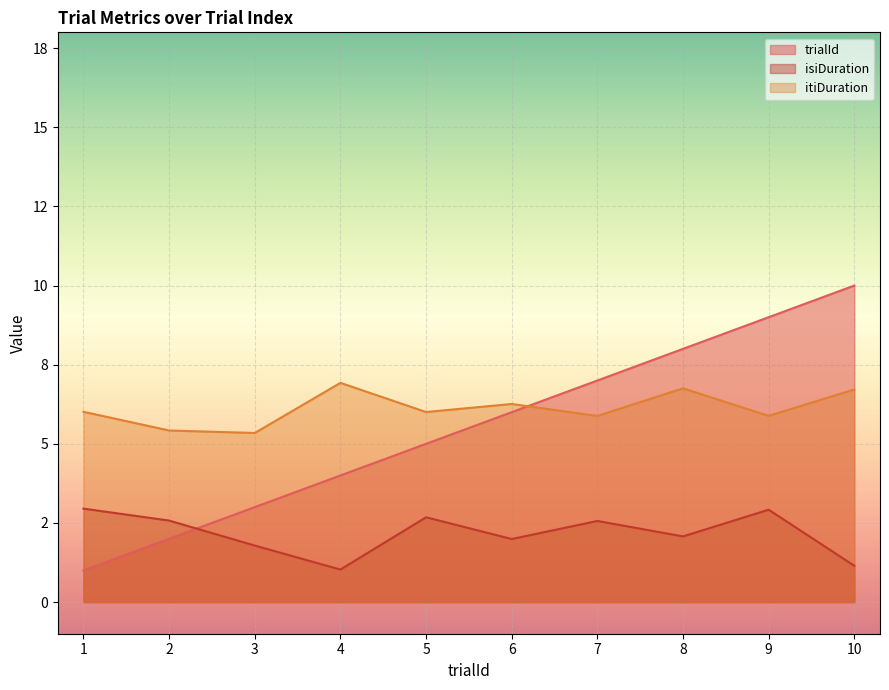

Is the value of trialId at 4 greater than the value of itiDuration at 7?

No